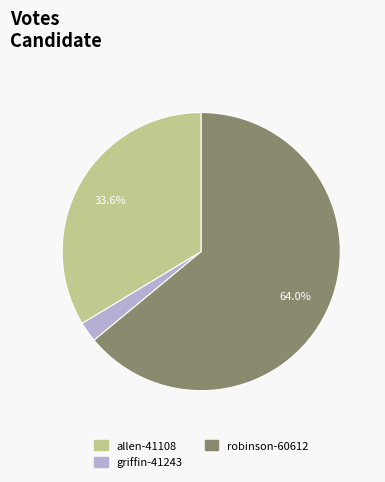

To the nearest percent, what is the difference between the largest and smallest slice percentages?

62%